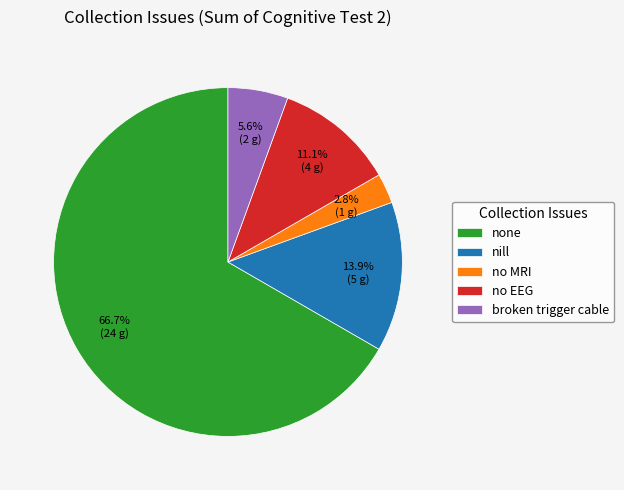

Approximately how many times larger is the value at nill compared to no MRI?

5.0